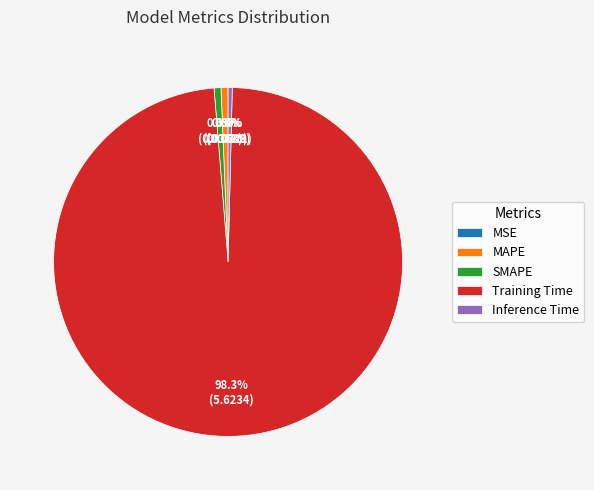

To the nearest percent, what is the difference between the largest and smallest slice percentages?

98%